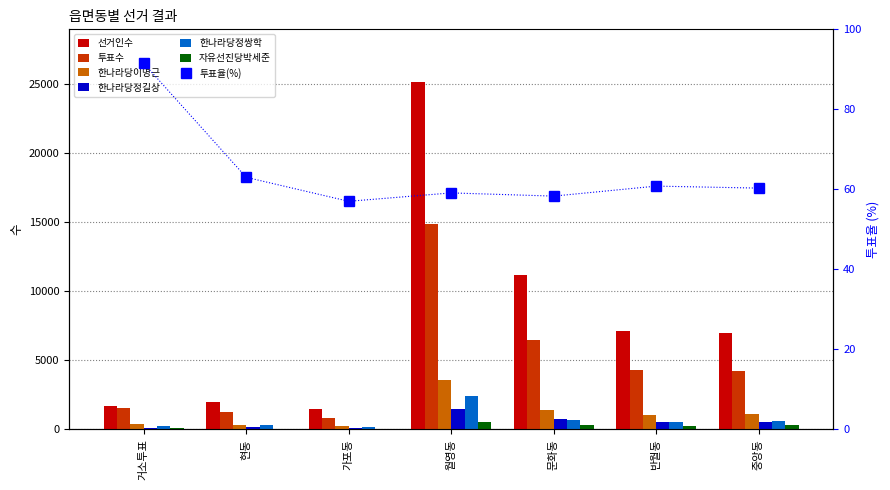

Which category has the lowest value across all series?

현동